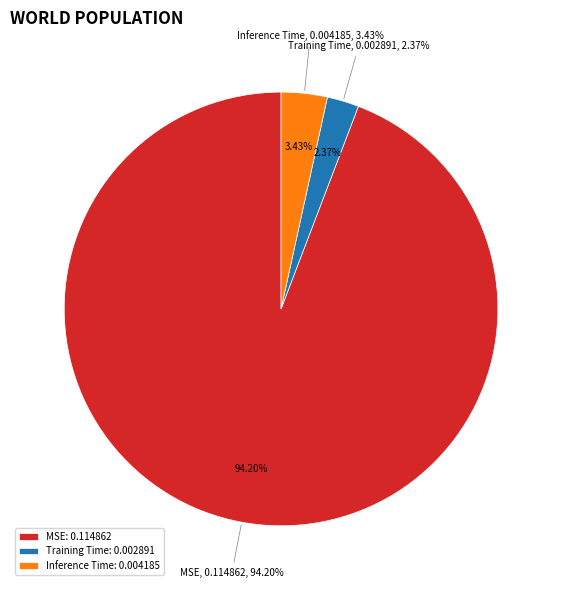

Does MSE account for over 50% of the chart?

Yes